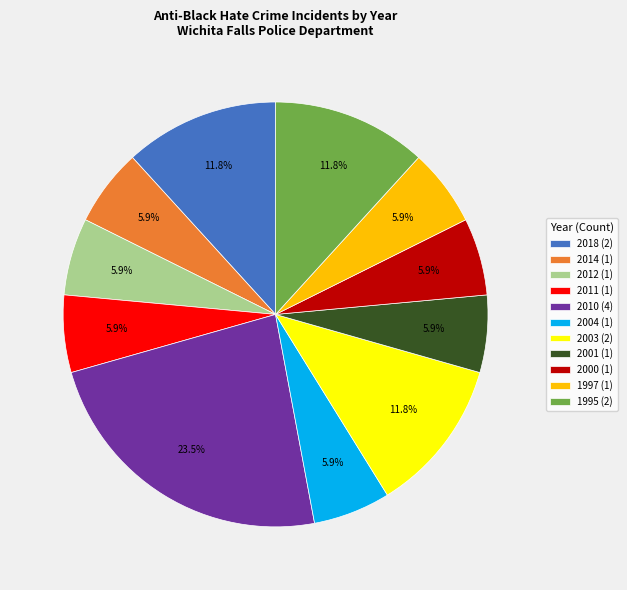

Which has a higher value, 2018 (2) or 2001 (1)?

2018 (2)